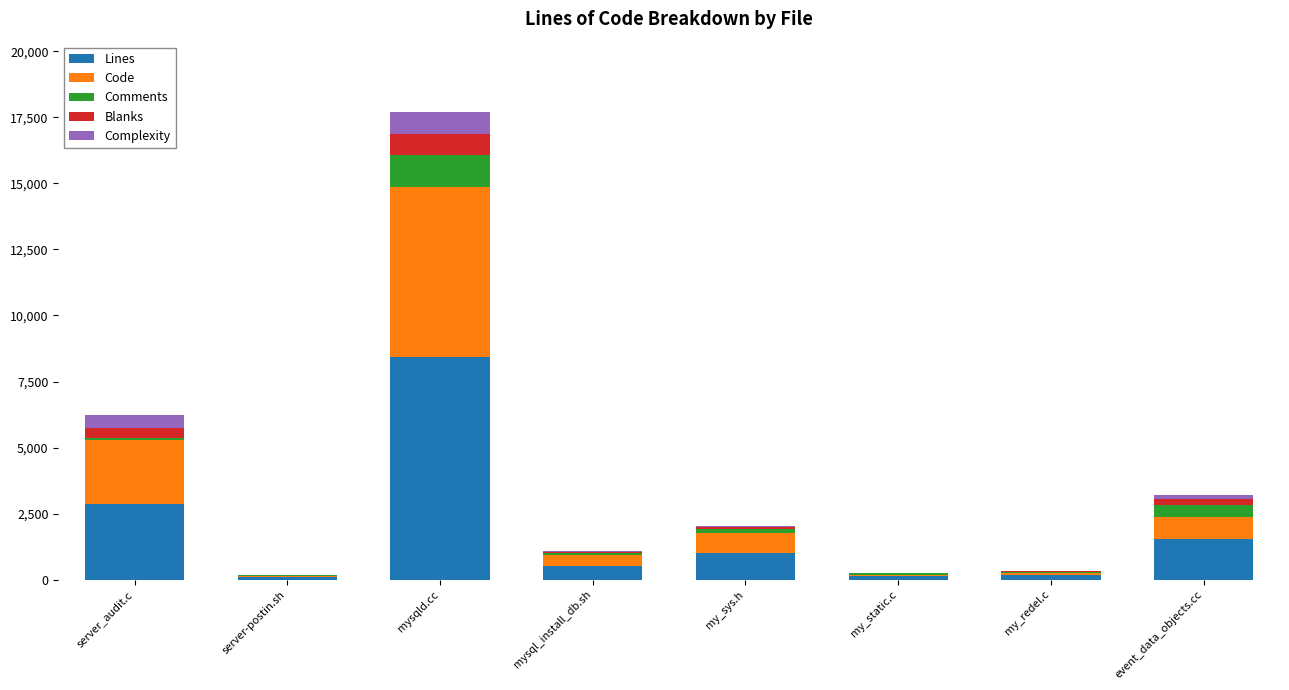

What is the total value across all series at mysqld.cc?

17711